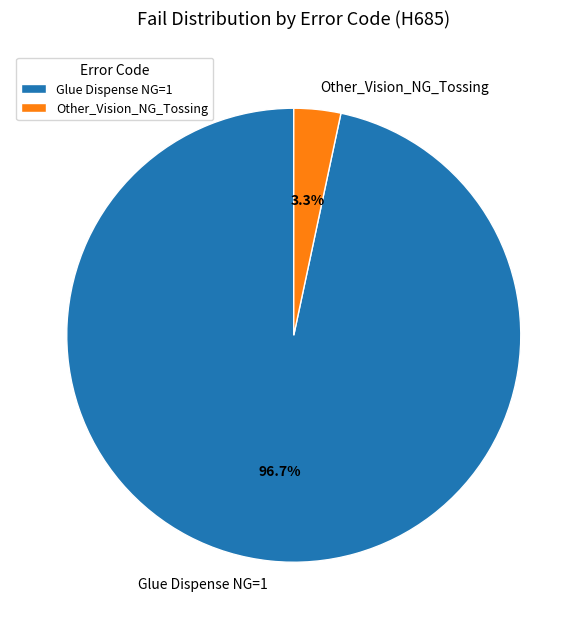

To the nearest percent, what percentage of the pie is Glue Dispense NG=1?

97%